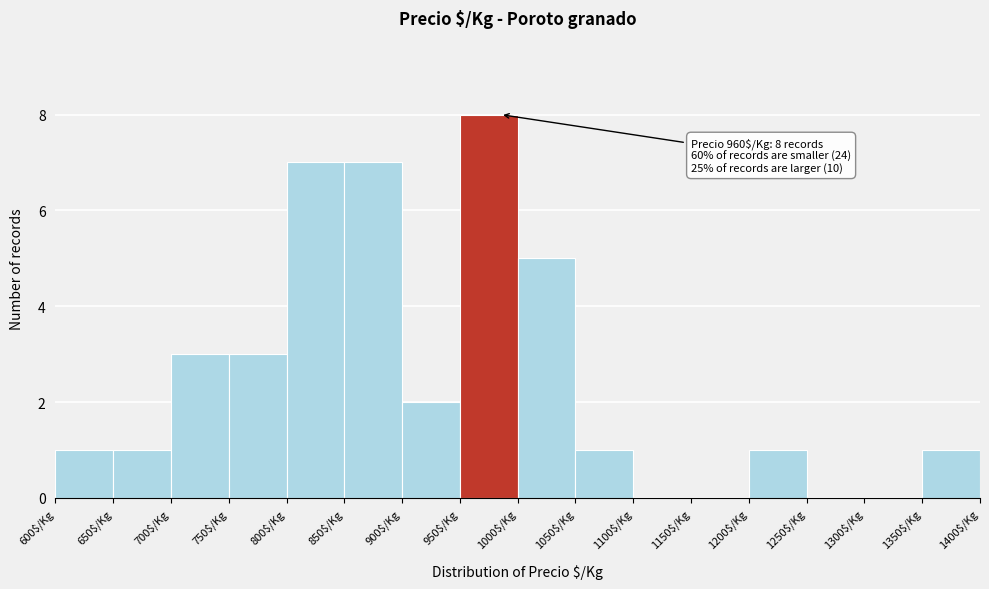

Over which range of the x-axis is the bar tallest?

950 to 1000